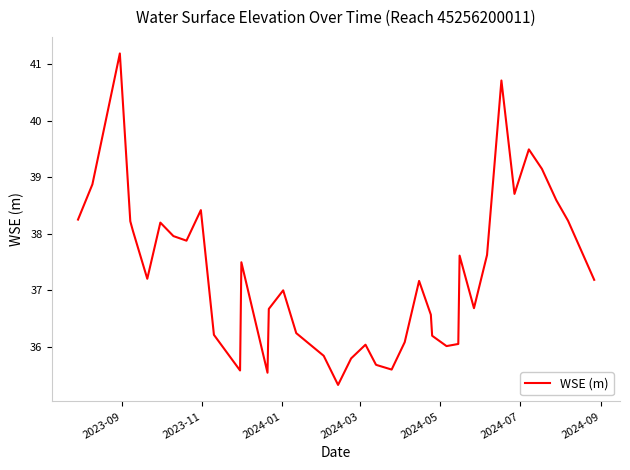

What is the difference between the maximum and minimum values?

5.9